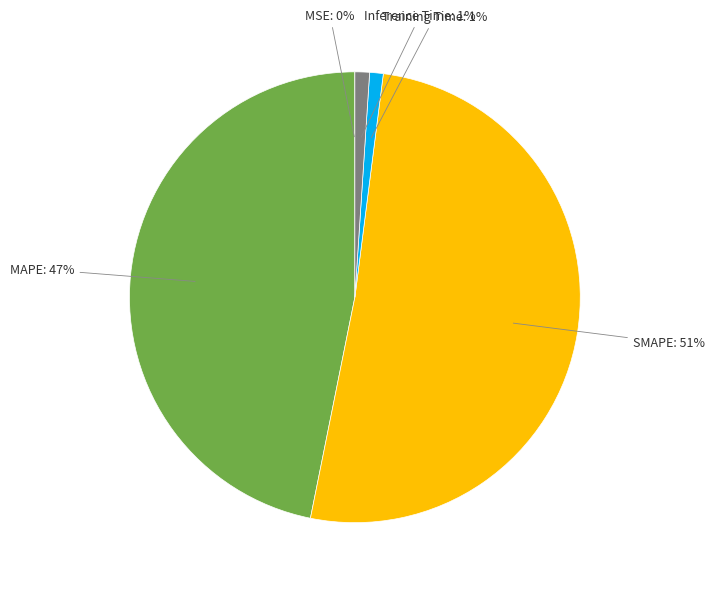

What is the ratio of the value at MAPE to the value at SMAPE?

0.9